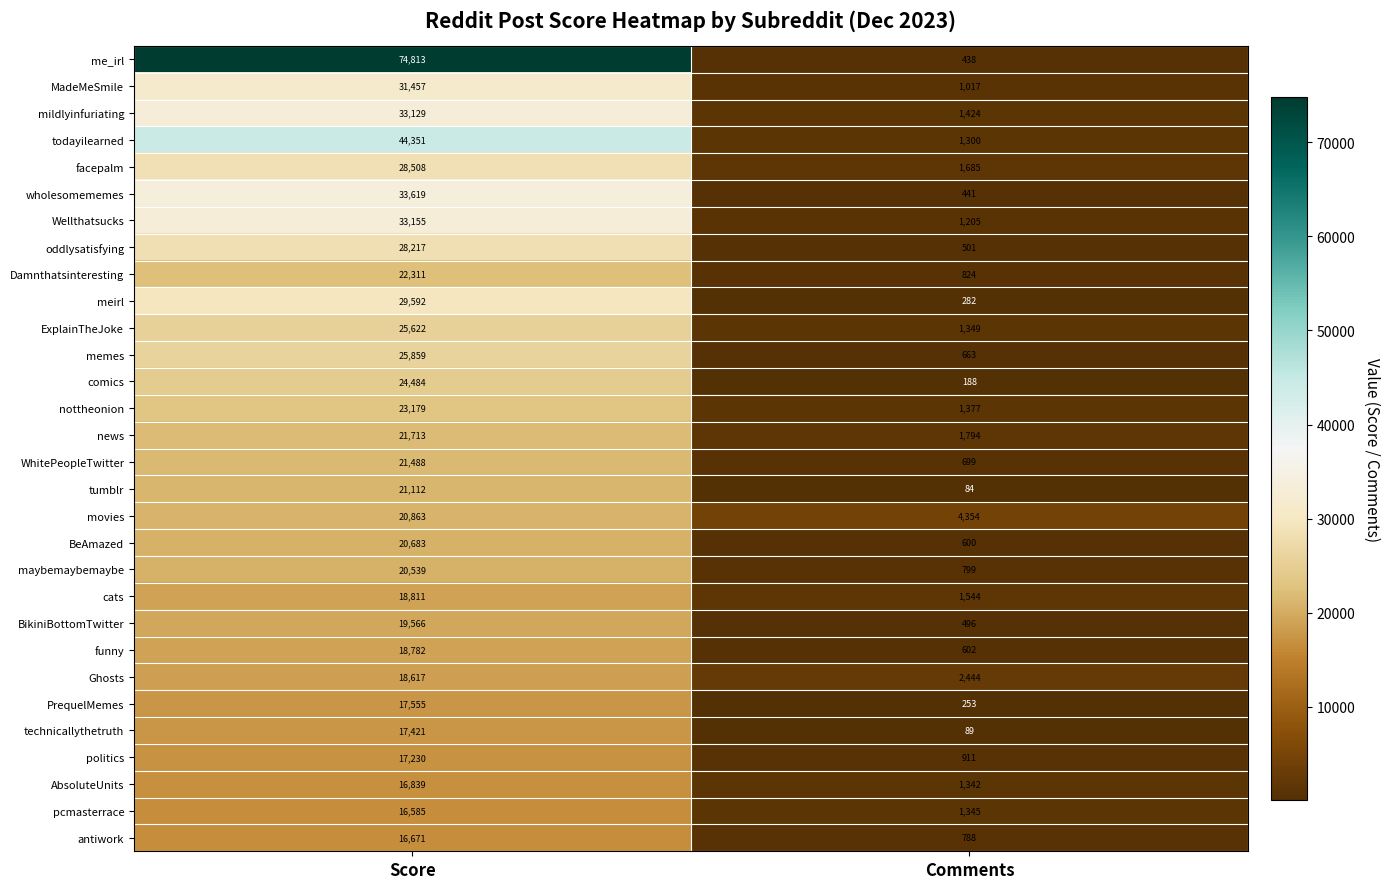

What is the total value across all series at Comments?

30838